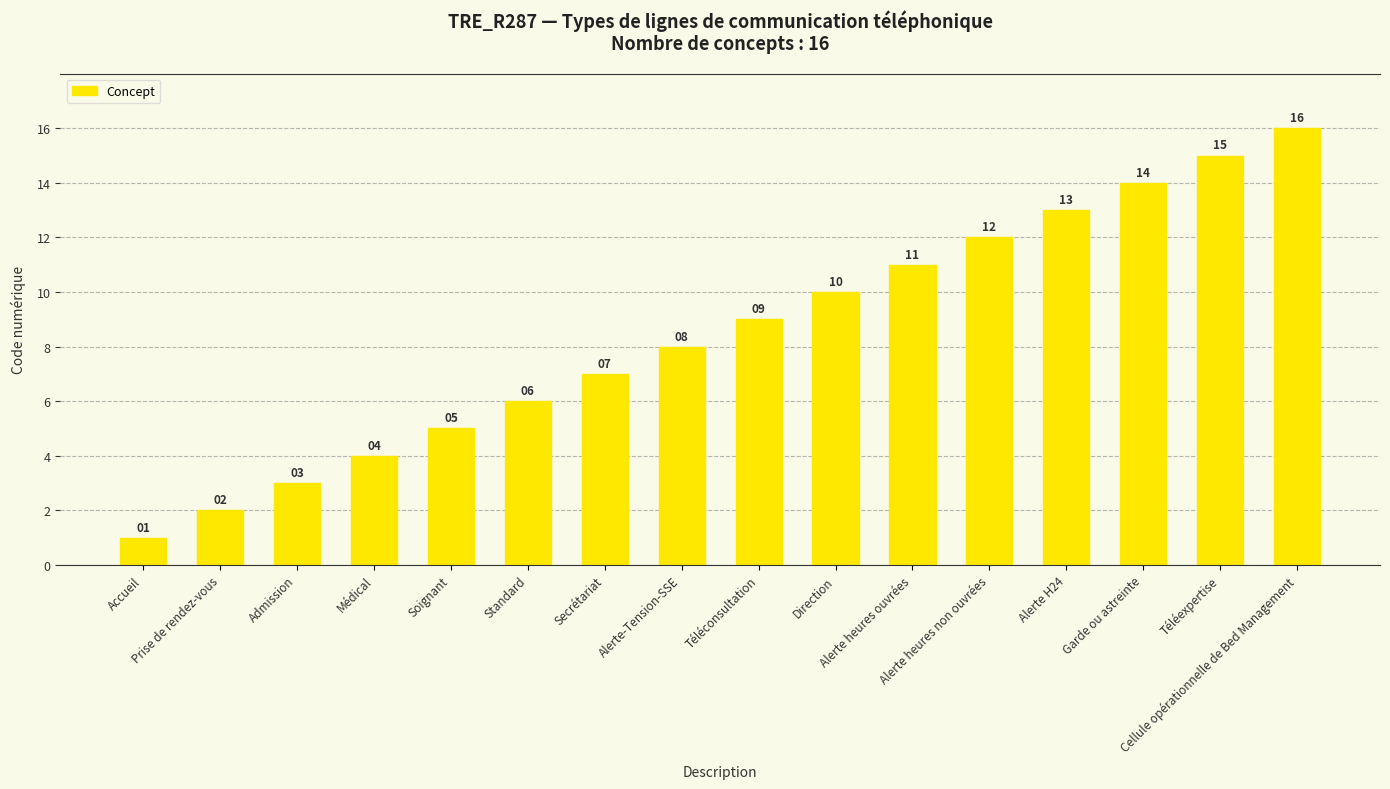

How many data points are less than 9?

8